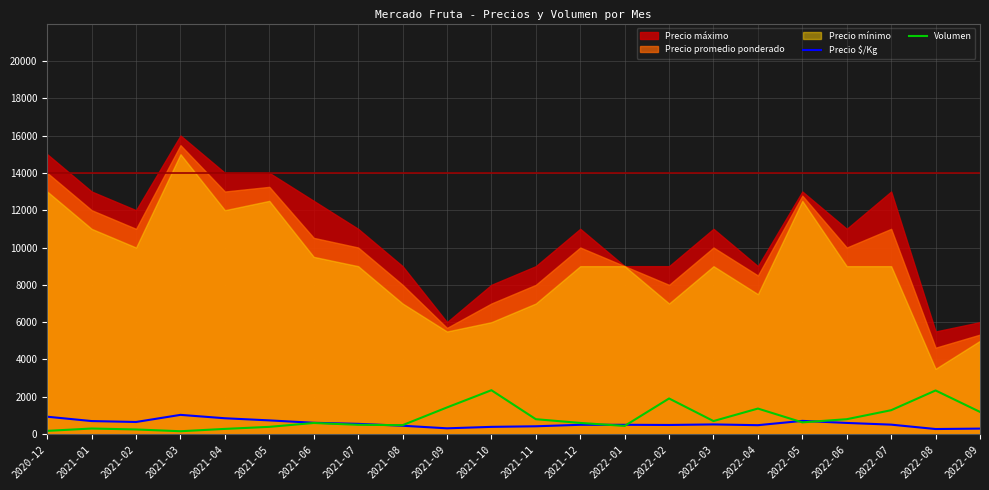

Between 2021-12 and 2022-04, which is larger?

2021-12